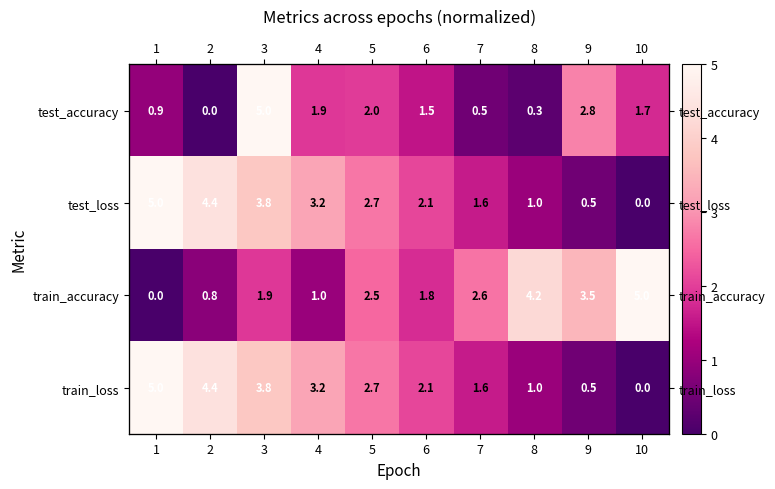

True or false: test_loss has a value of -3.3 at 10.

False